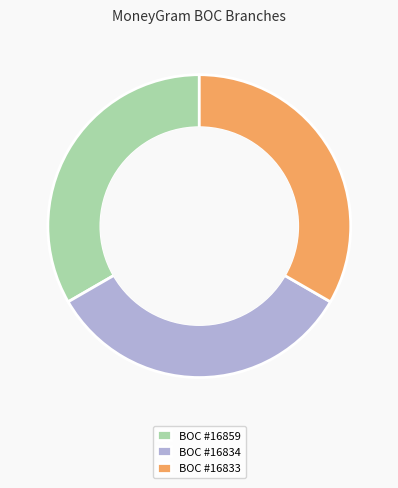

Do BOC #16834 and BOC #16859 together represent more than half of the pie?

Yes